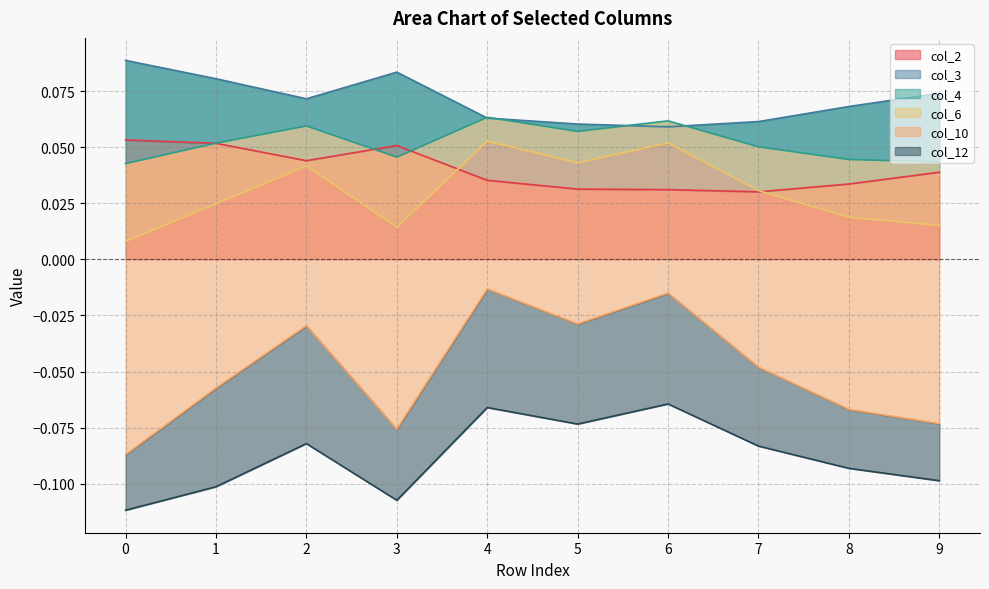

Which series has the widest spread of values?

col_6